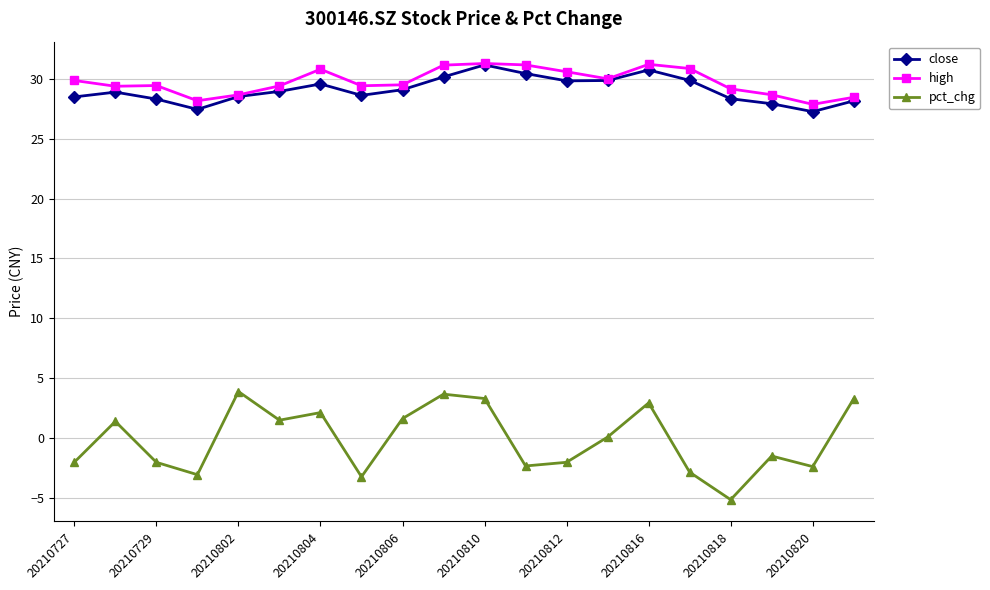

True or false: pct_chg and close intersect in this chart.

False